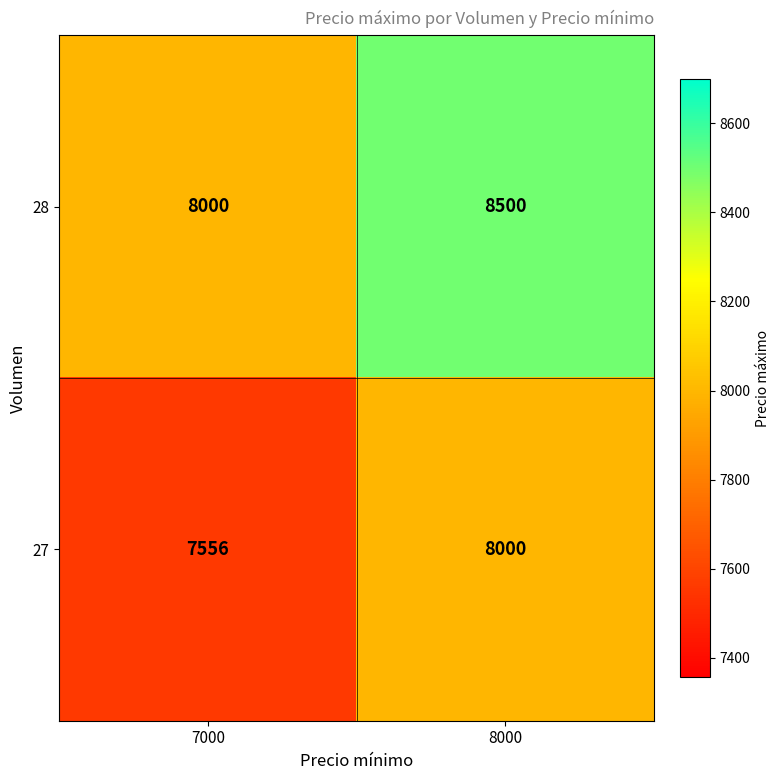

What value does the 27 series have at 7000?

7556